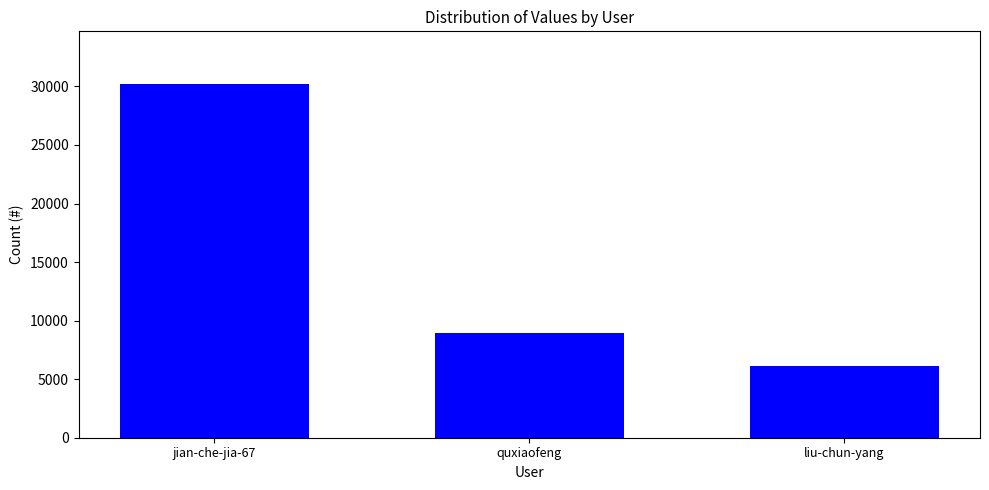

Between quxiaofeng and liu-chun-yang, which is larger?

quxiaofeng